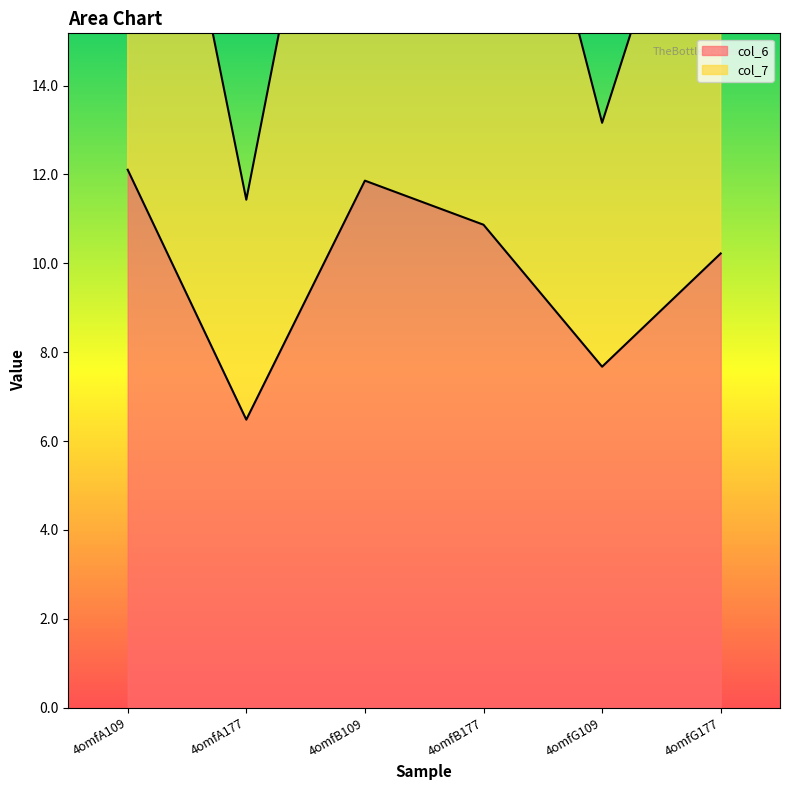

In col_7, how many points are higher than both neighbors (excluding endpoints)?

1